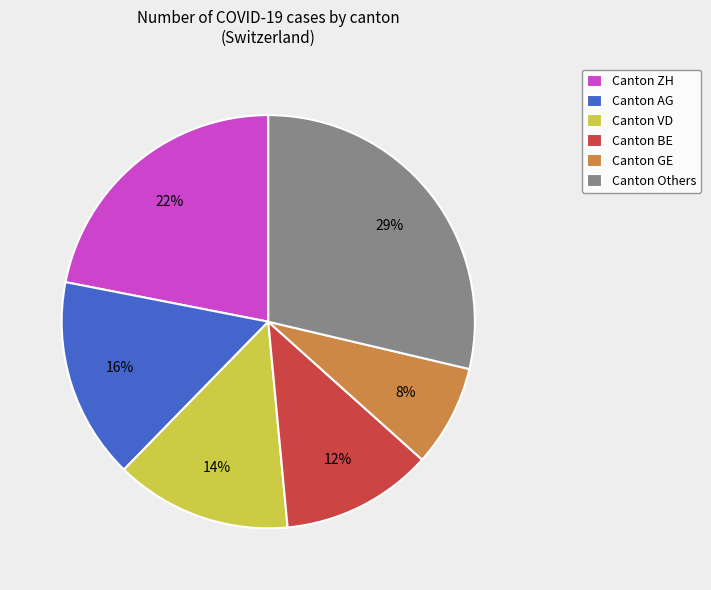

Is there a majority slice in this chart?

No